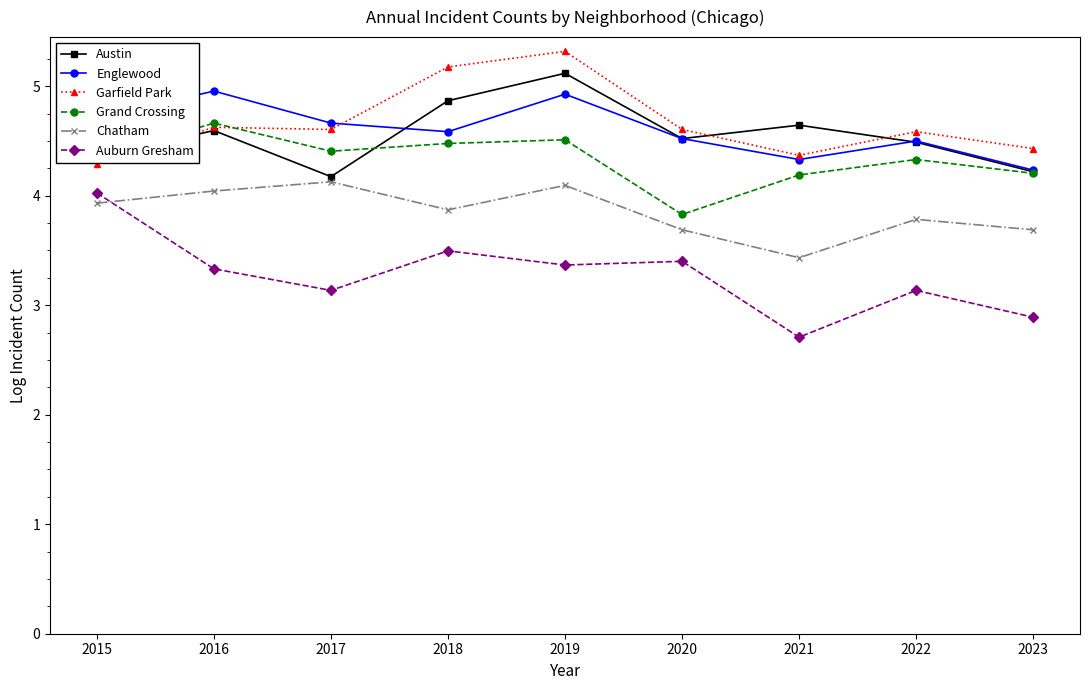

What is the maximum value shown in the chart?

5.3